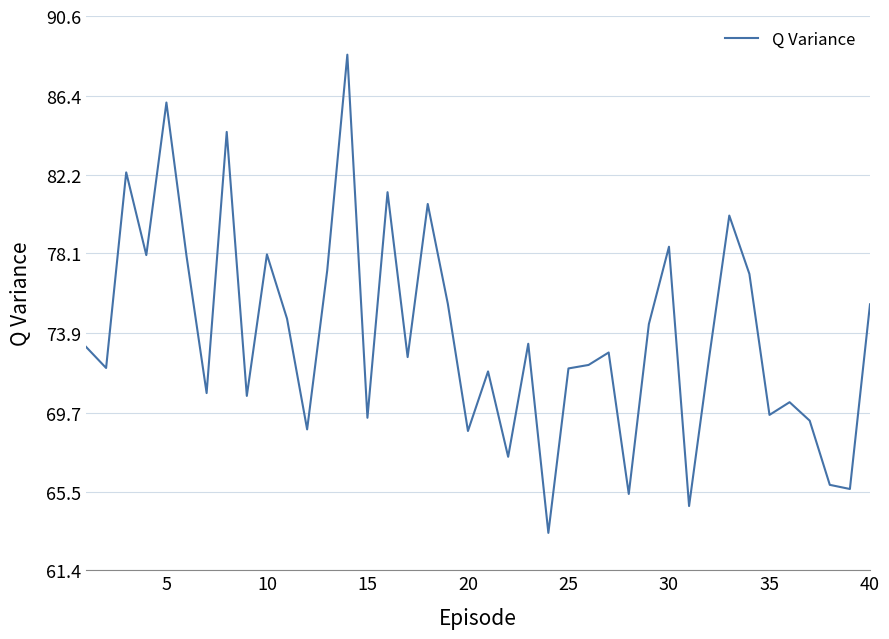

What is the minimum value shown in the chart?

63.4